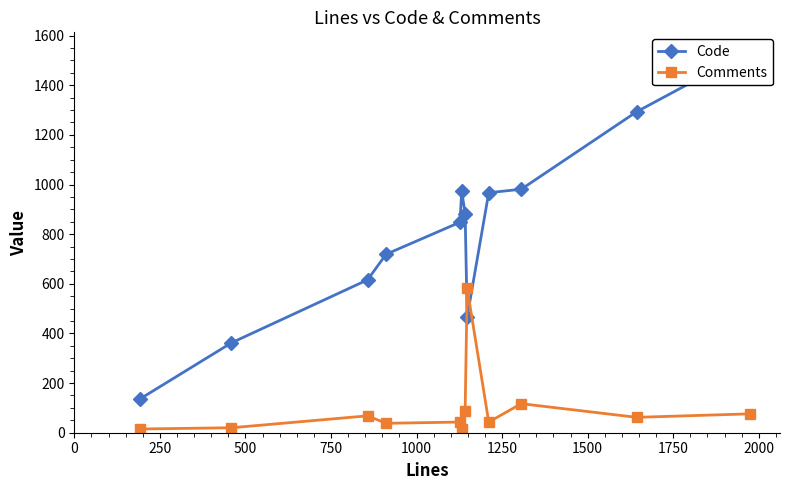

Rank the series by their average value, from highest to lowest.

Code, Comments